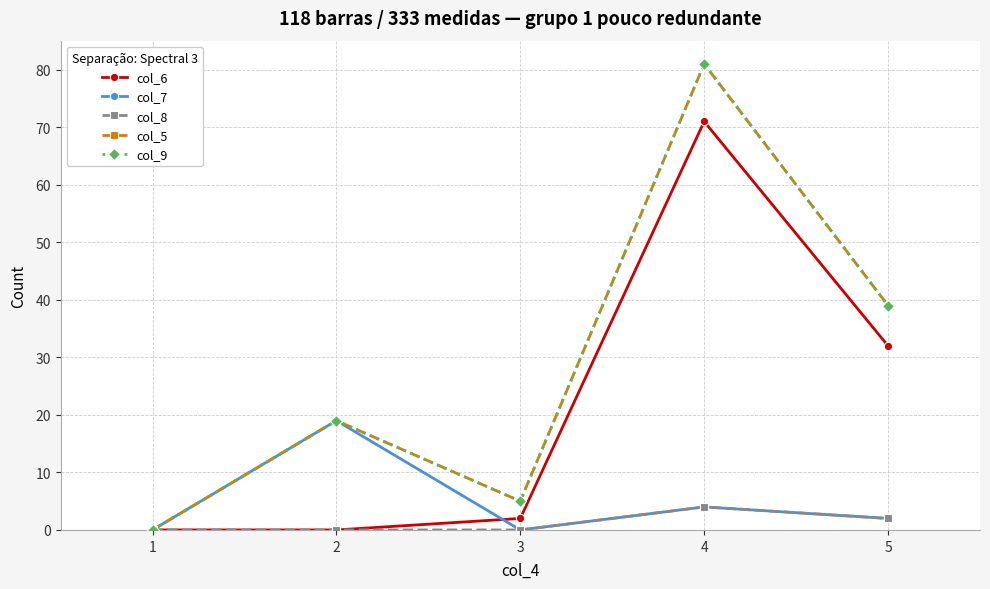

Between 1 and 5, which is larger?

5